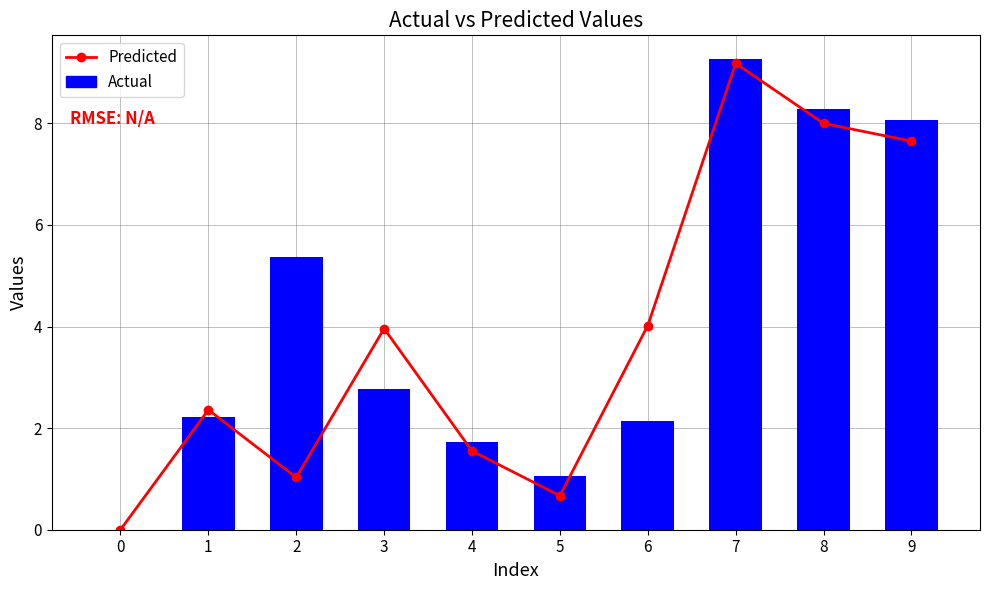

Reading left to right, extract all data points from this chart.

Predicted: 0=0.0	1=2.4	2=1.0	3=4.0	4=1.6	5=0.7	6=4.0	7=9.2	8=8.0	9=7.7
Actual: 0=0.0	1=2.2	2=5.4	3=2.8	4=1.7	5=1.1	6=2.1	7=9.3	8=8.3	9=8.1